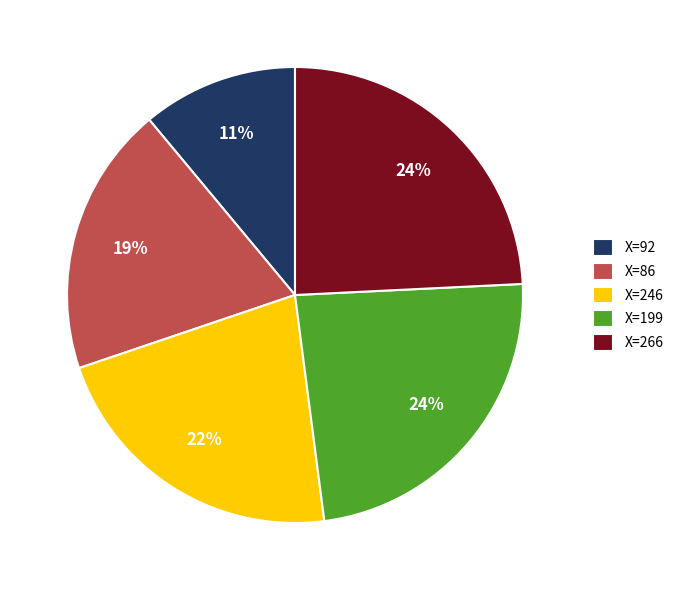

Which has a higher value, X=199 or X=92?

X=199